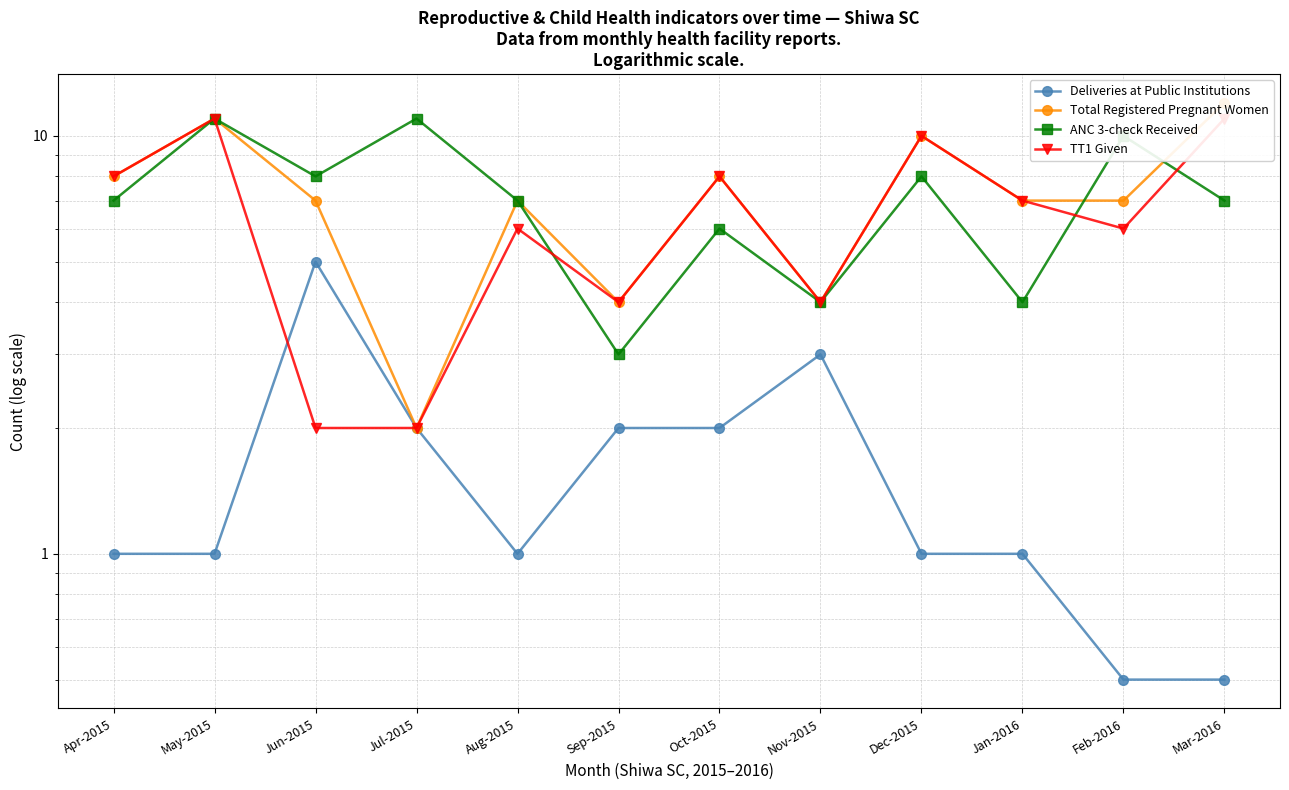

True or false: ANC 3-check Received has a value of 7.0 at Mar-2016.

True